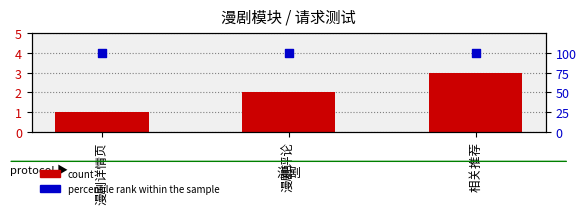

At which category is the sum across all series the highest?

相关推荐